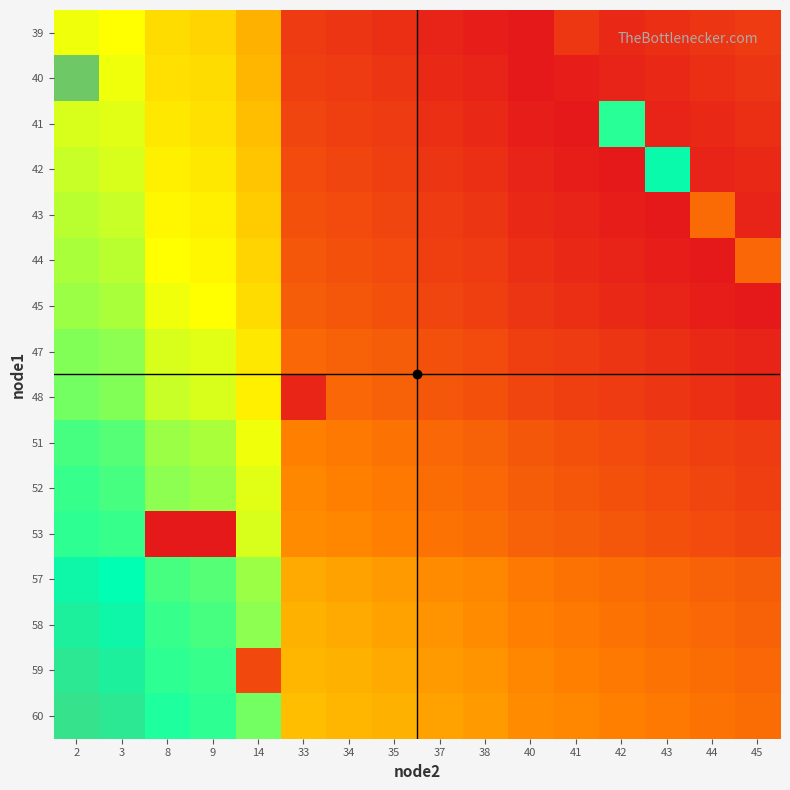

Which series has the largest total across all categories?

60